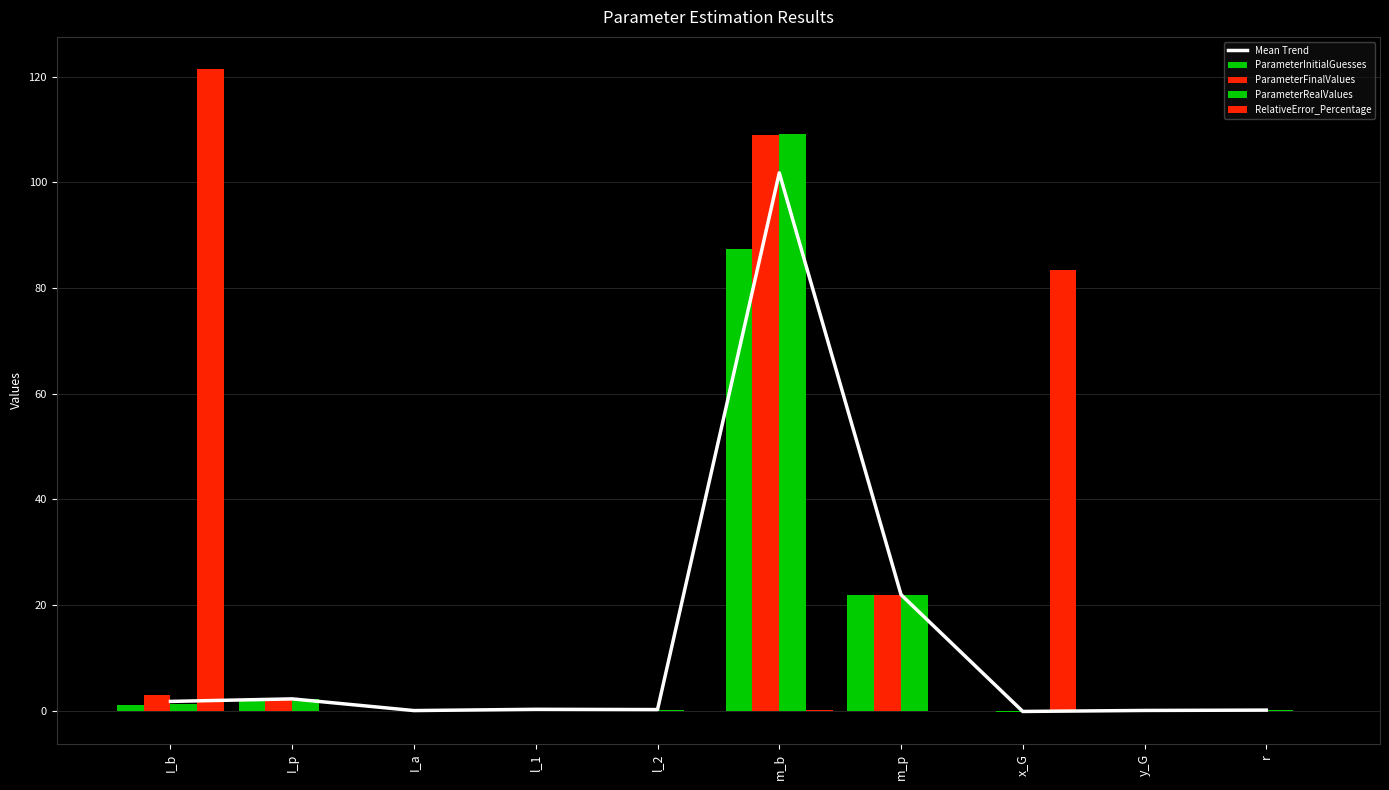

How many groups of bars are there?

10